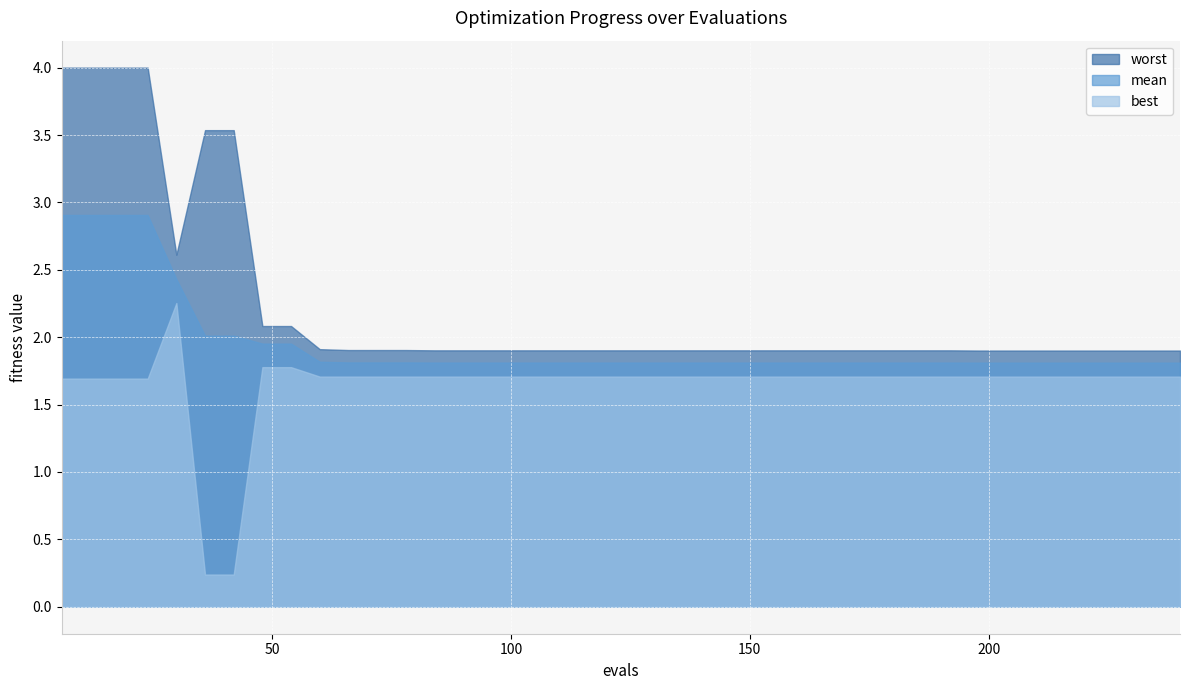

What value does the mean series have at 12?

2.9